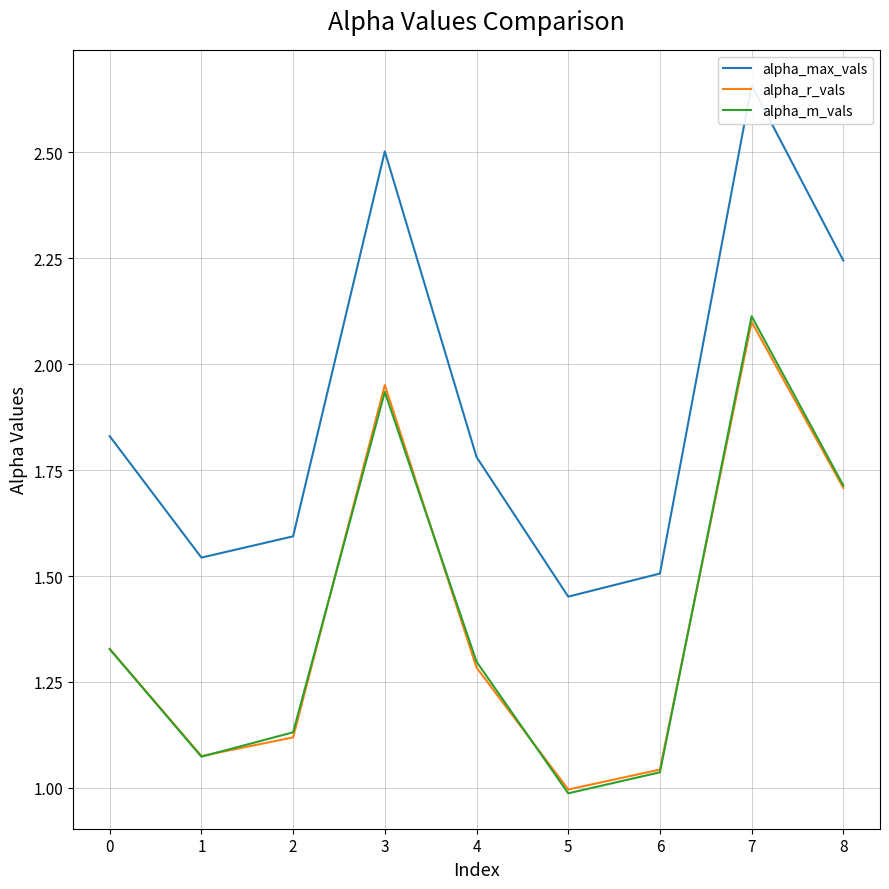

At which category does alpha_max_vals reach its first local peak?

3